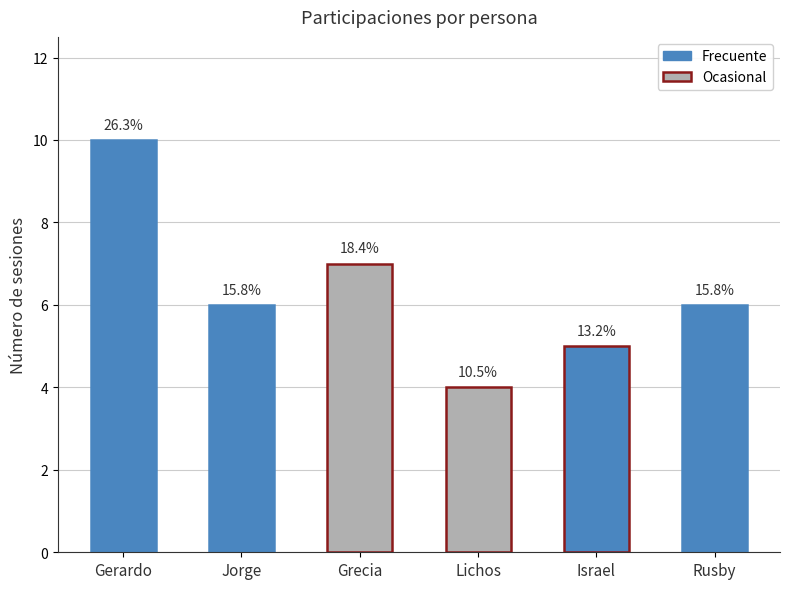

What is the value of the 1st bar from the left?

10